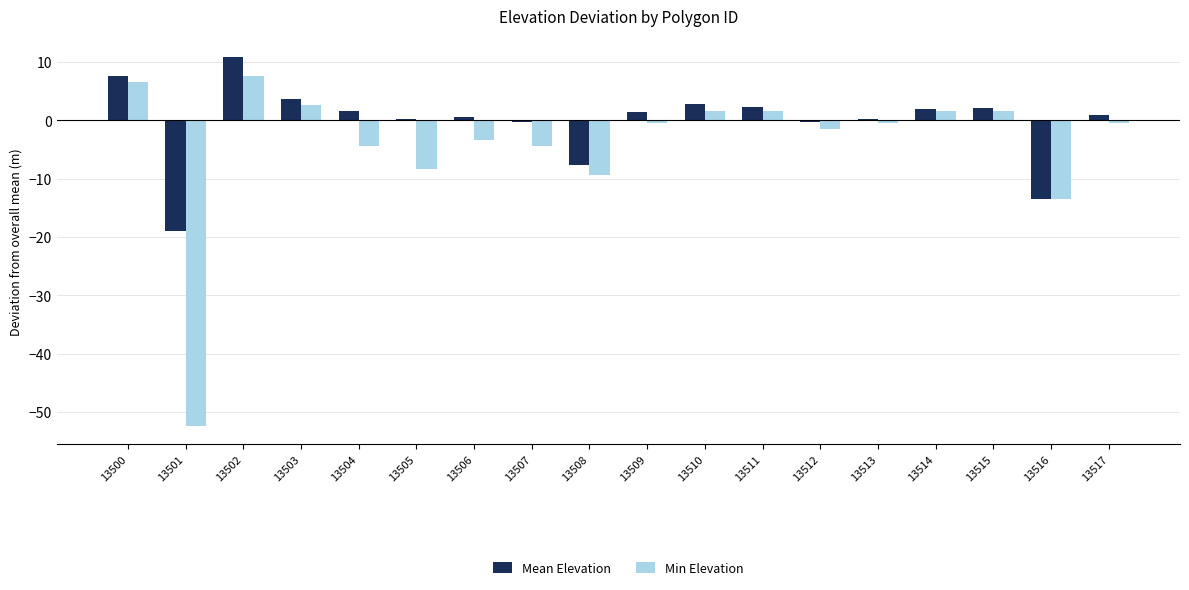

True or false: Mean Elevation has a value of 0.6 at 13506.

True